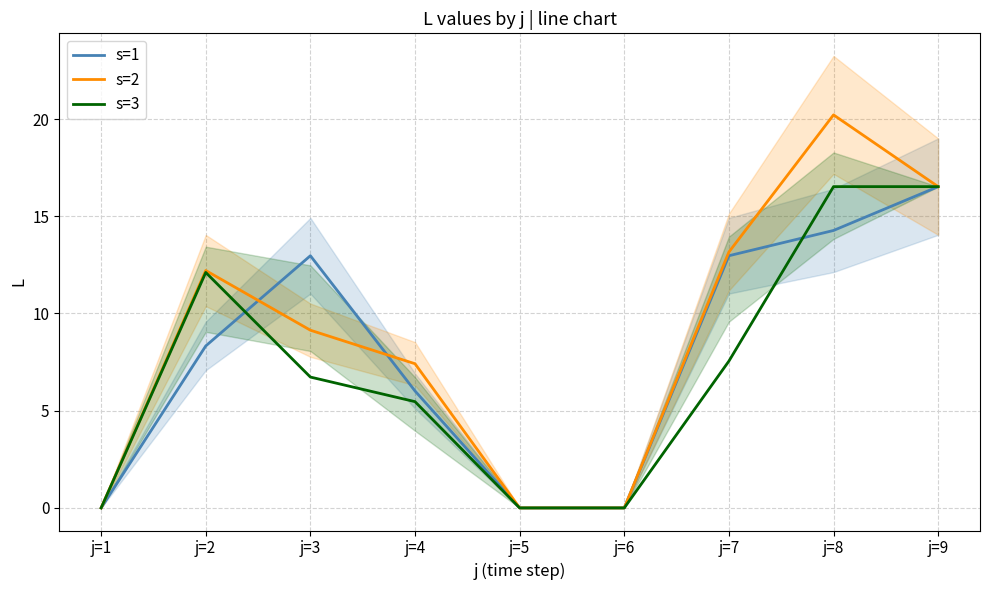

Where is the first local maximum for s=2?

j=2